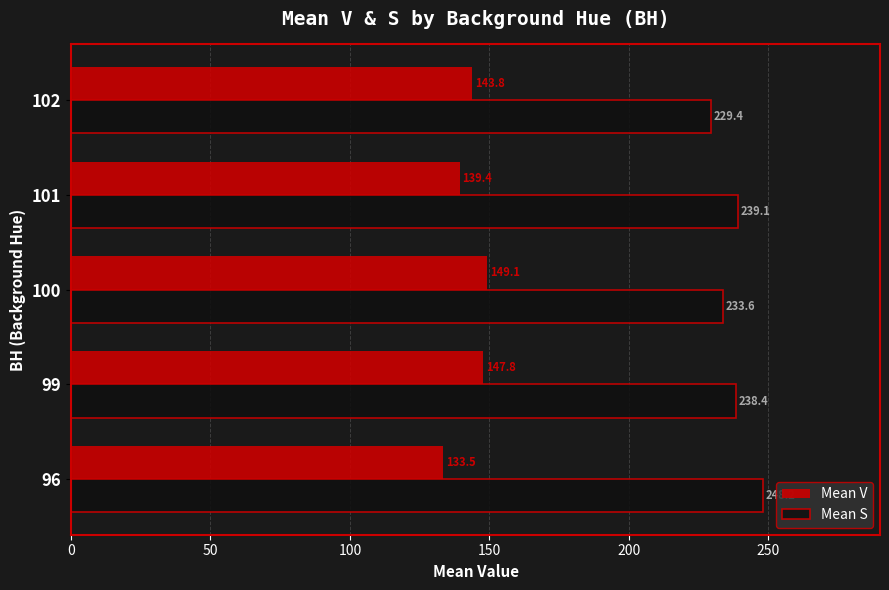

True or false: Mean S has a value of 238.4 at 99.

True